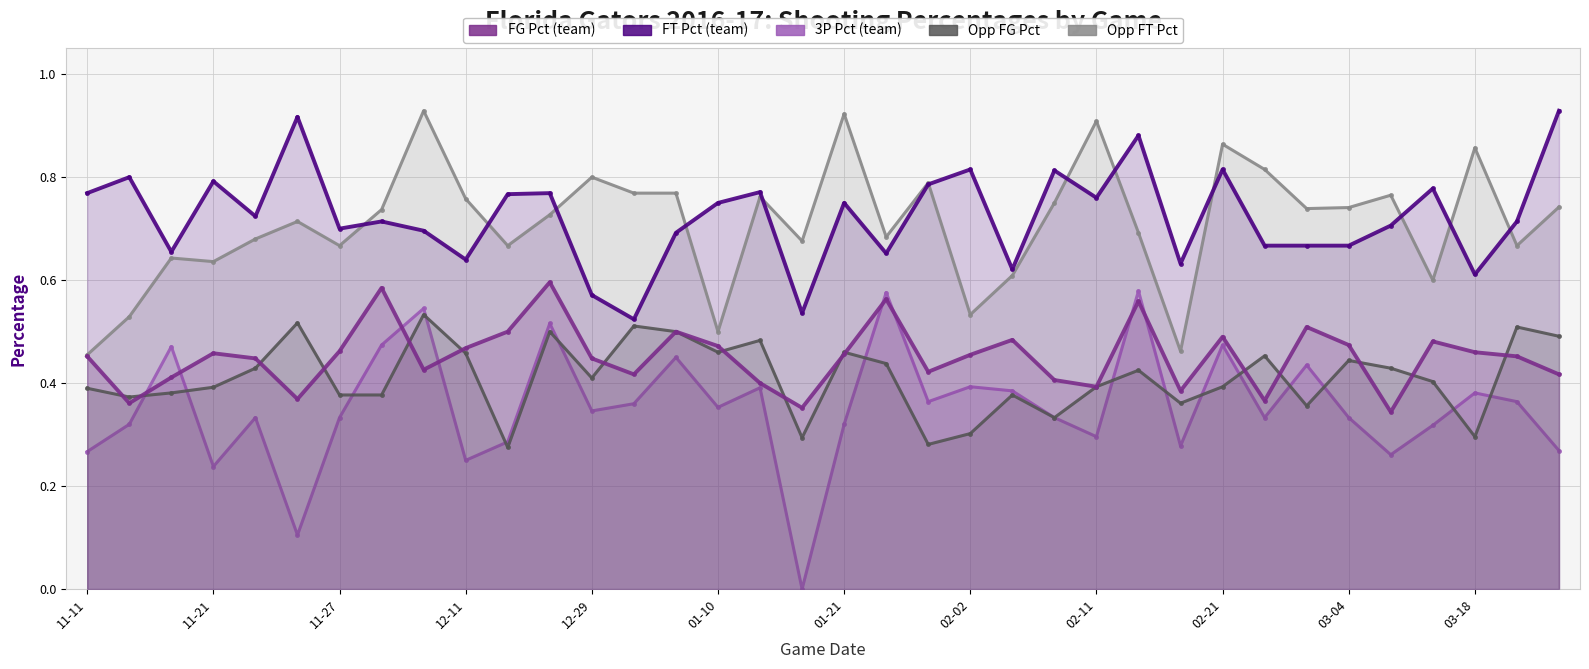

List the series in order of their peak value, highest first.

FT Pct, Opp FT Pct, FG Pct, Threes Pct, Opp FG Pct